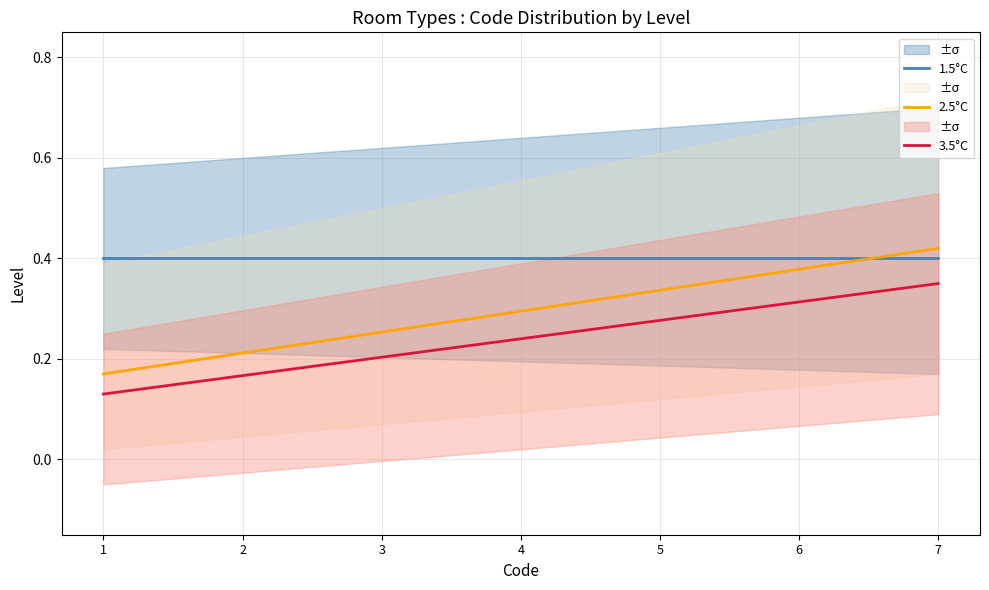

What are all the series names shown in the legend?

1.5°C, 2.5°C, 3.5°C